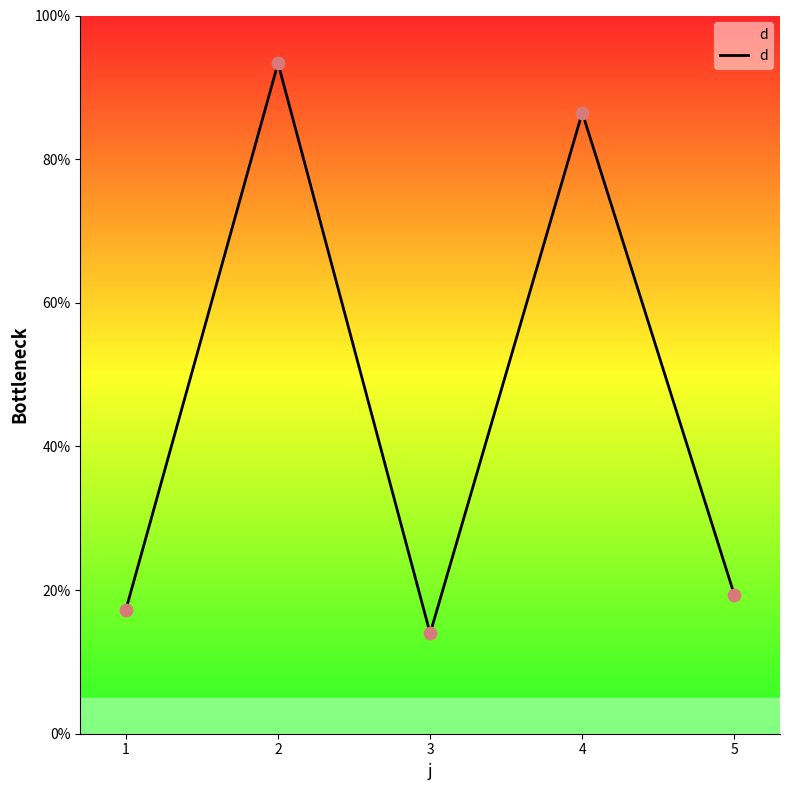

What is the change in value from 3 to 4?

+72.5